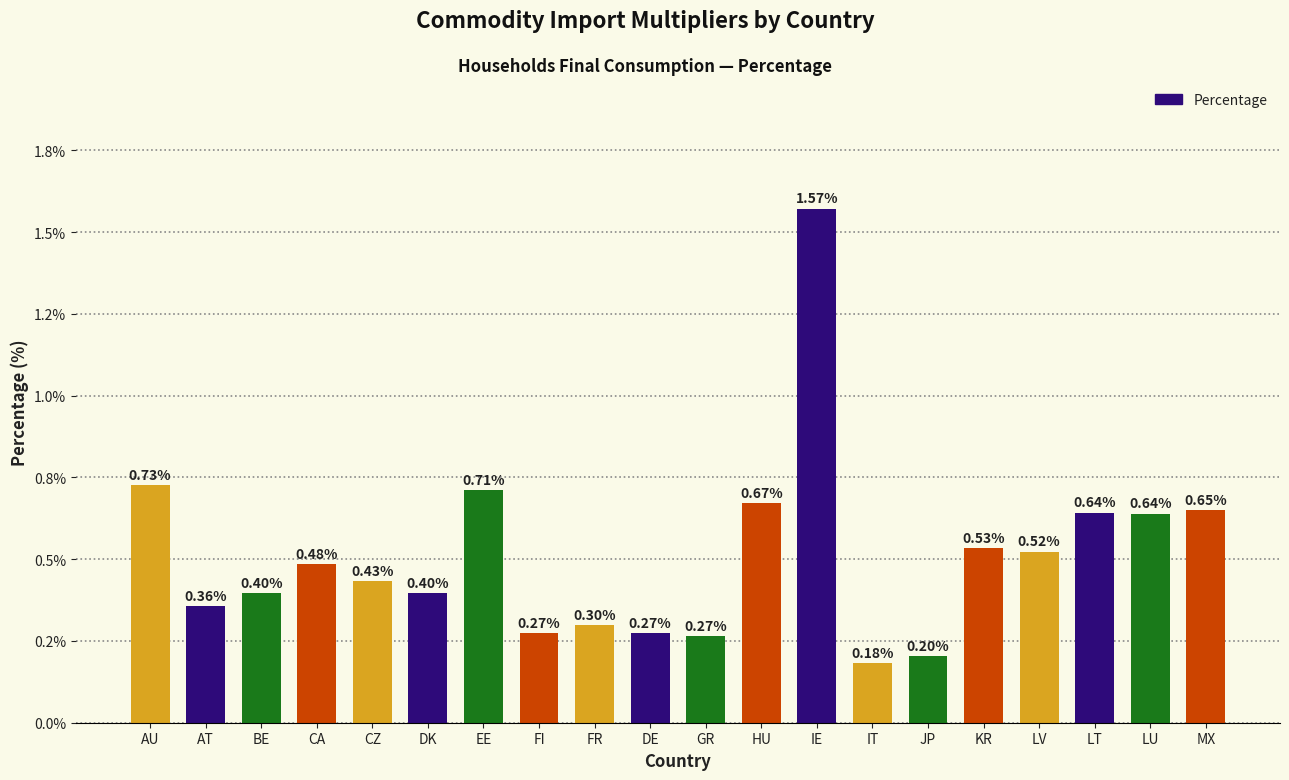

What is the difference between the values at KR and AT?

0.2